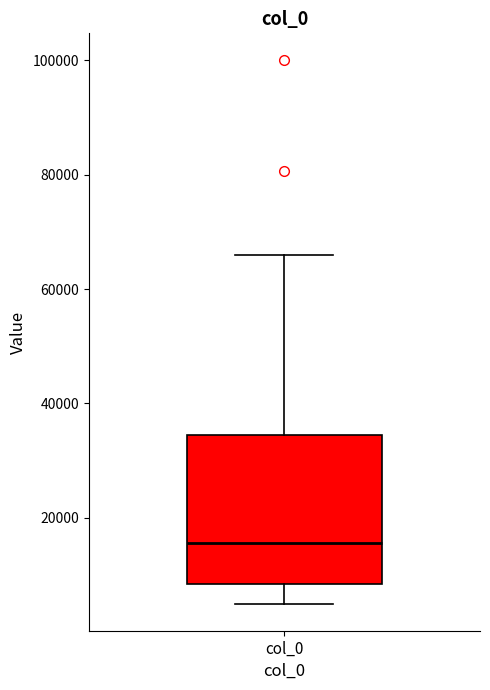

Where is the lower edge of the box for col_0 on the y-axis? The values are not printed on the chart, so give them approximately, as read against the axis.

8000